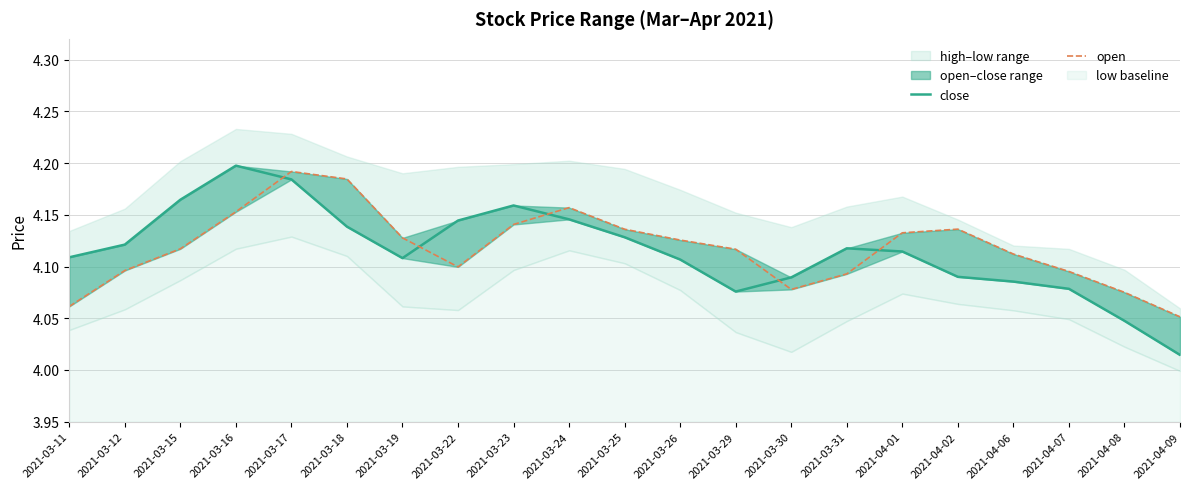

The close series shows 6.6 at 2021-04-07. True or false?

False